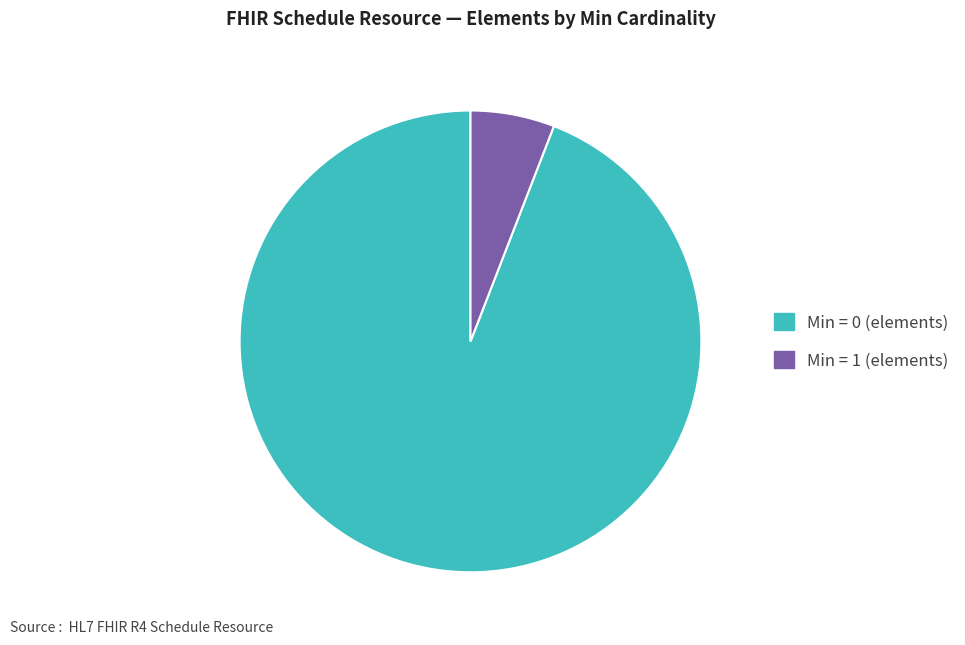

Is there a majority slice in this chart?

Yes